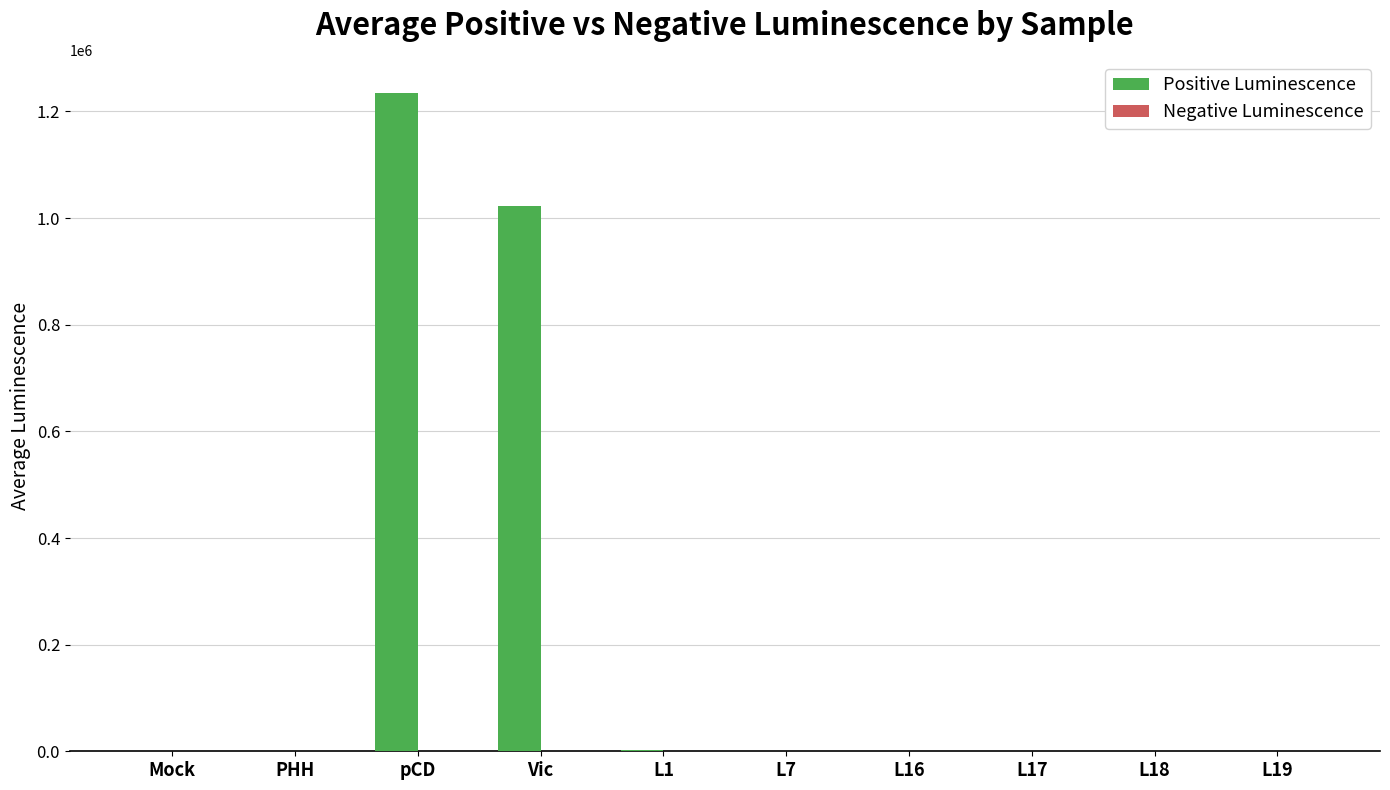

Which series changed the most between pCD and Vic?

Positive Luminescence